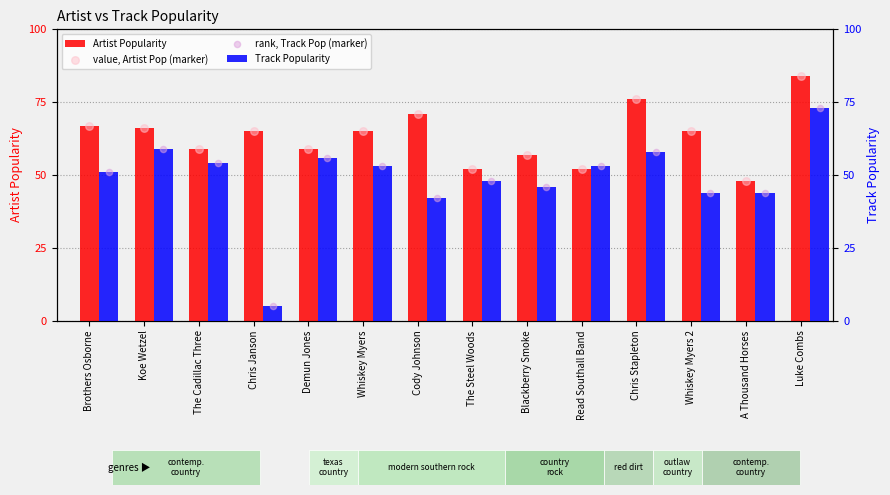

Is the value of rank, Track Pop (marker) at Cody Johnson greater than the value of value, Artist Pop (marker) at Whiskey Myers 2?

No